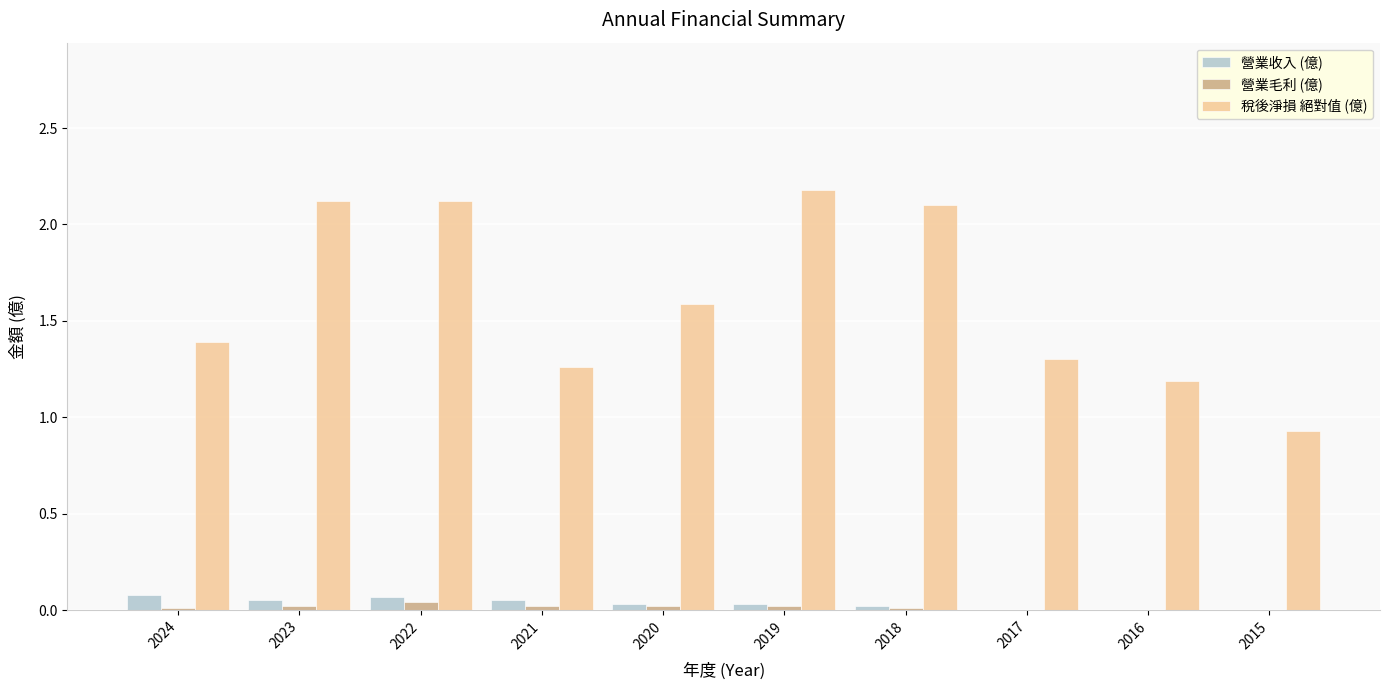

Where is 稅後淨損 絕對值 (億) nearest to the value 1?

2015